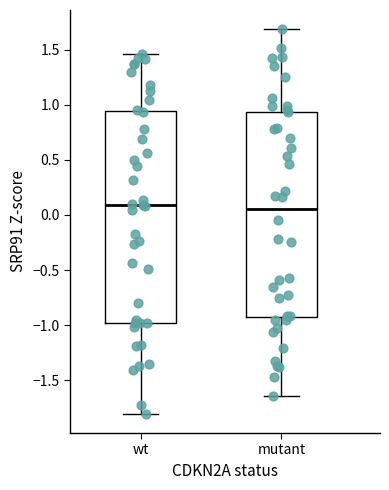

Which box is the tallest, from its lower edge to its upper edge?

wt